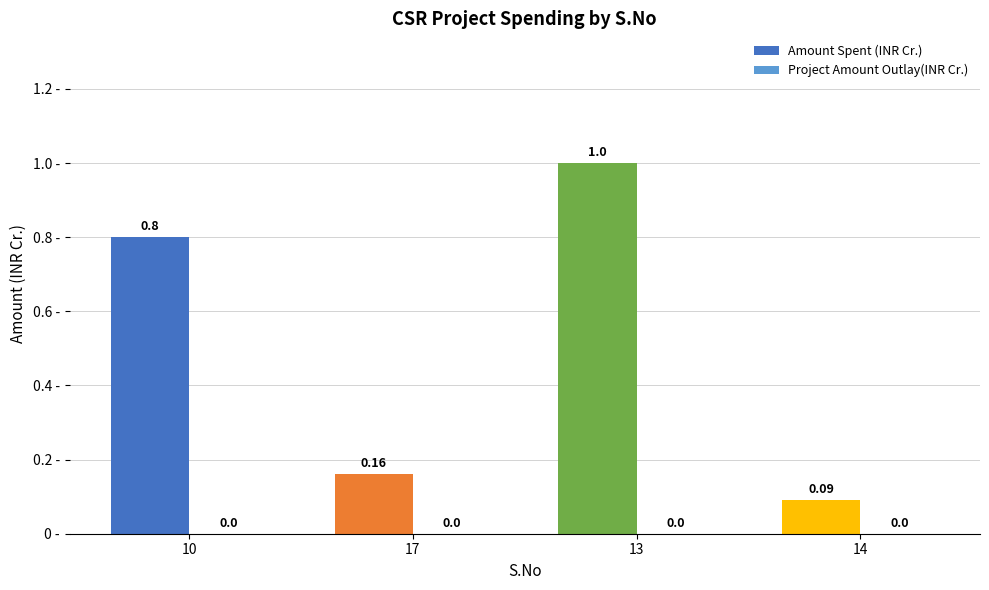

What is the difference between the values at 14 and 13?

0.9